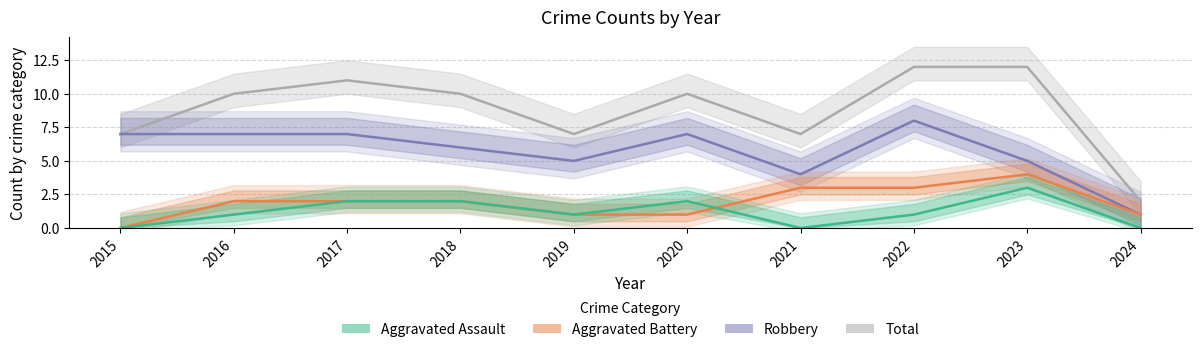

True or false: Aggravated Battery and Total intersect in this chart.

False